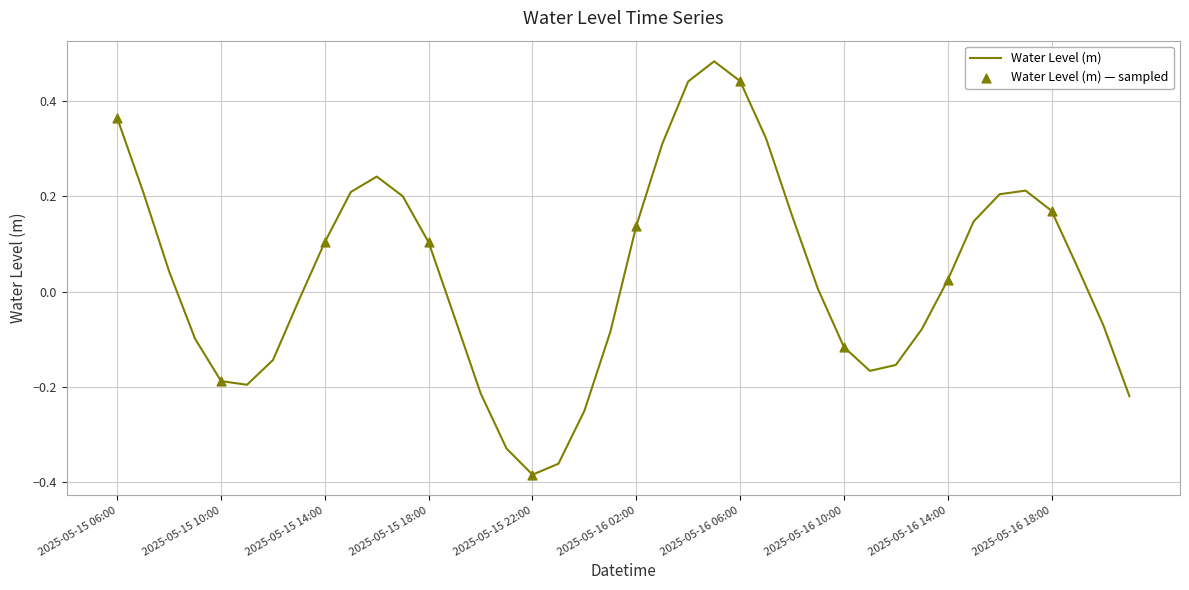

What is the difference between the maximum and minimum values?

0.9